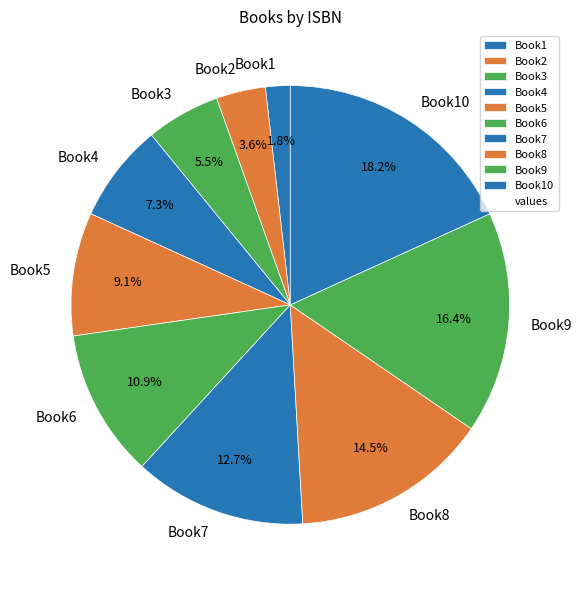

To the nearest percent, what portion does Book4 represent?

7%